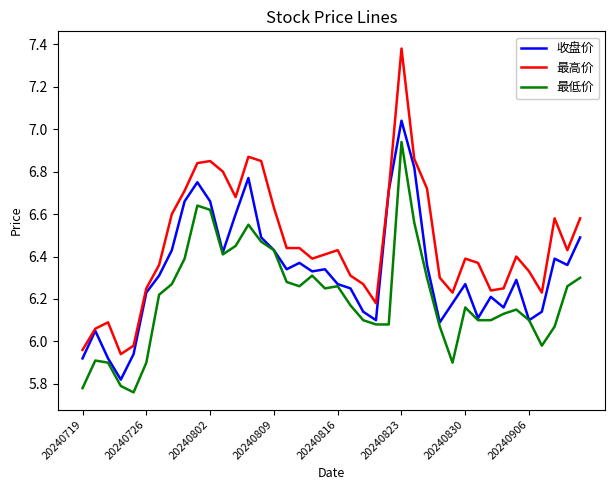

Which series has the largest range (max minus min)?

最高价